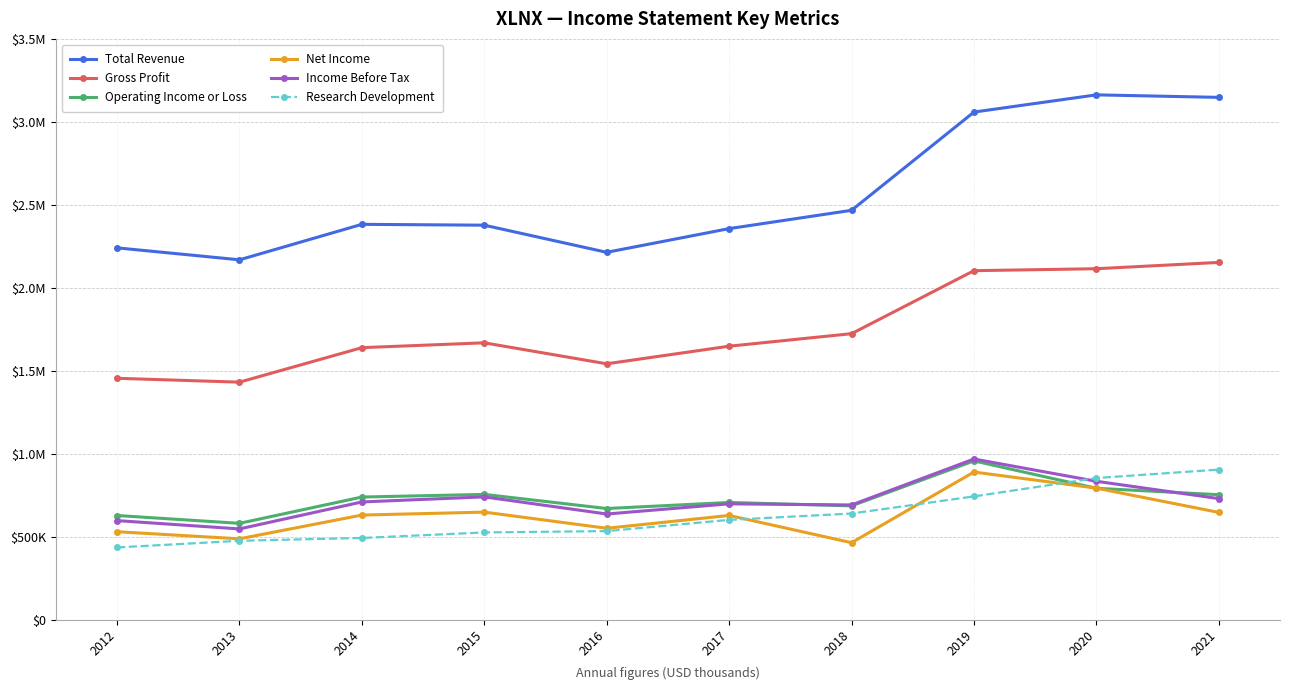

True or false: Research Development has more than 2 points higher than both neighbors.

False